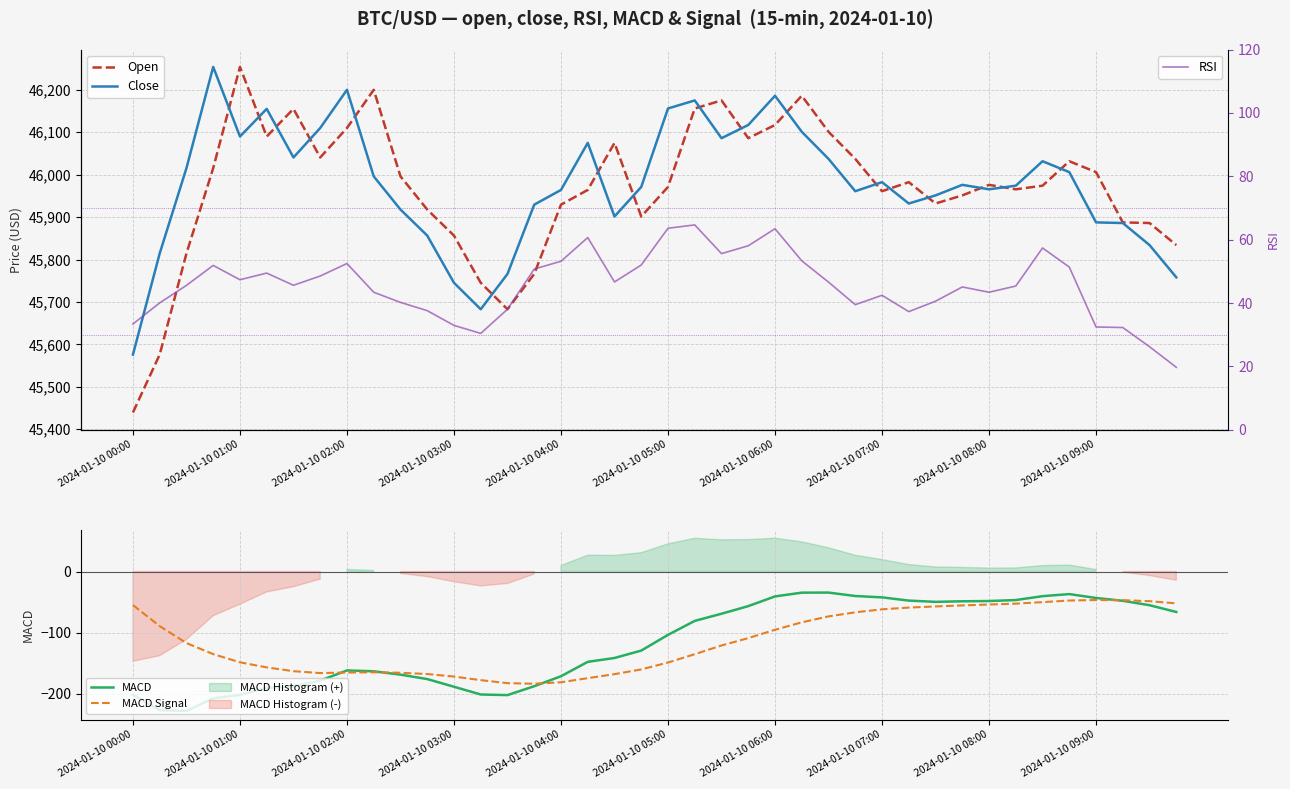

What is the minimum value for MACD?

-228.2